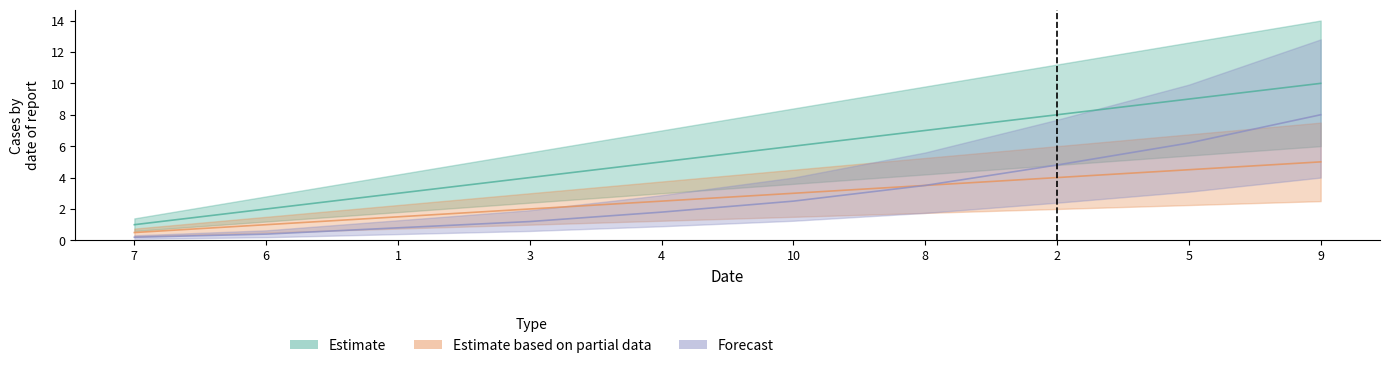

At which label does Estimate based on partial data first exceed 3?

8